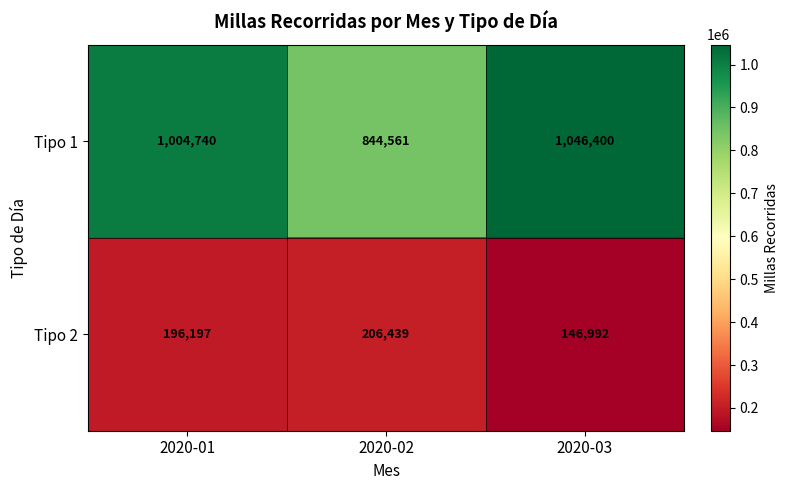

How many values in the Tipo 1 series are below 1004740?

1